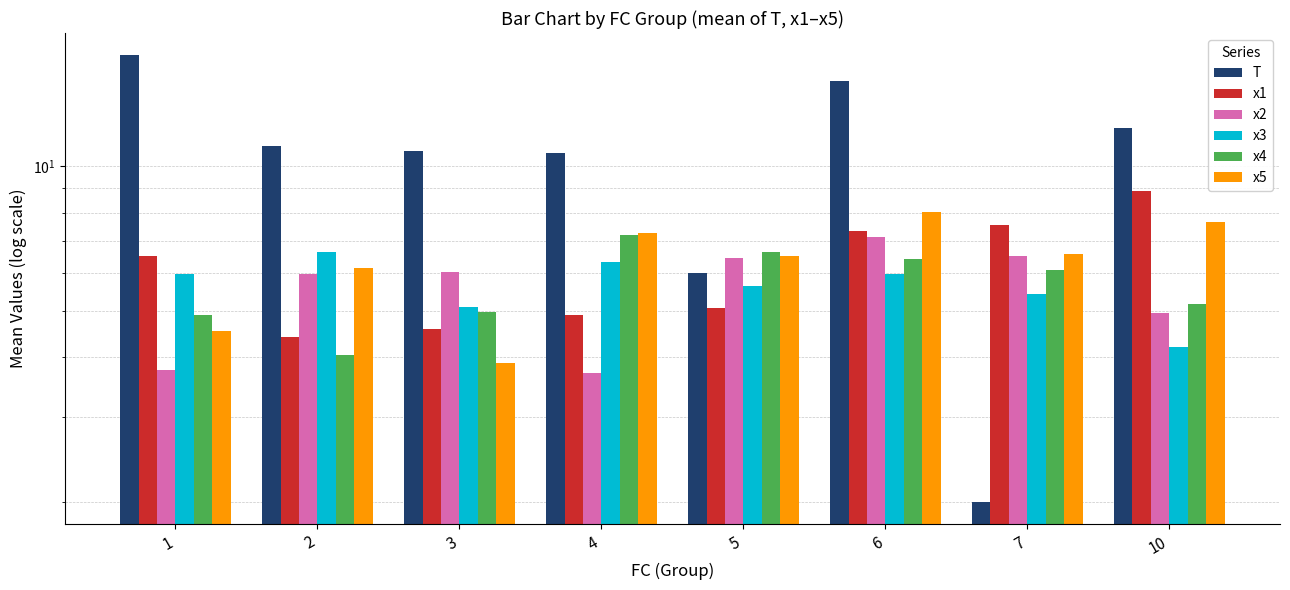

At which label is T closest to 9?

4